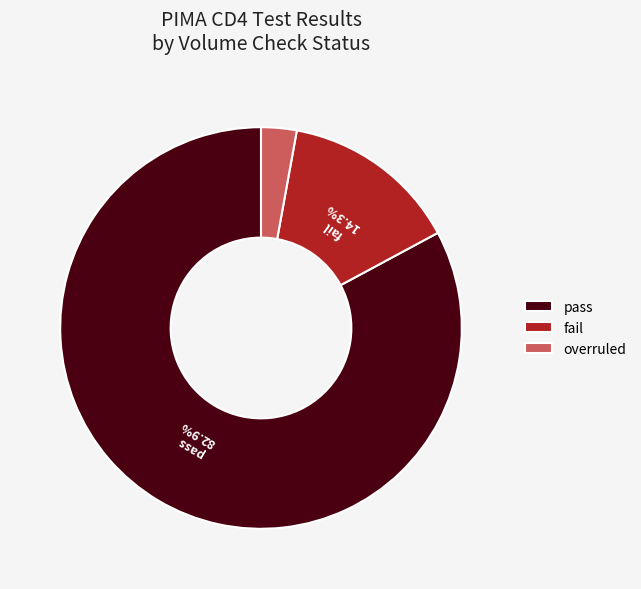

Is there any slice that represents more than half of the pie?

Yes